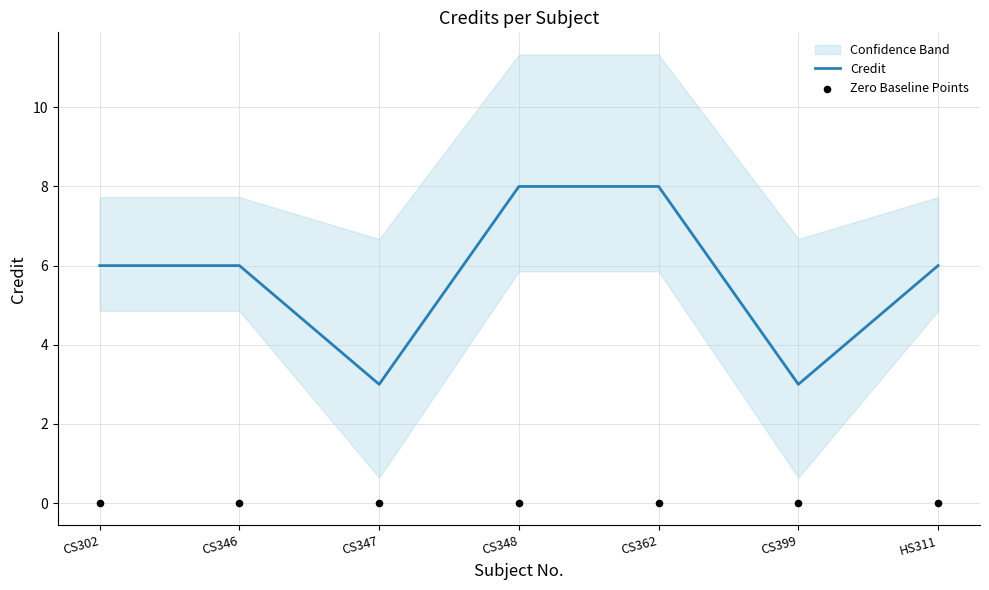

At which category is the sum across all series the highest?

CS348